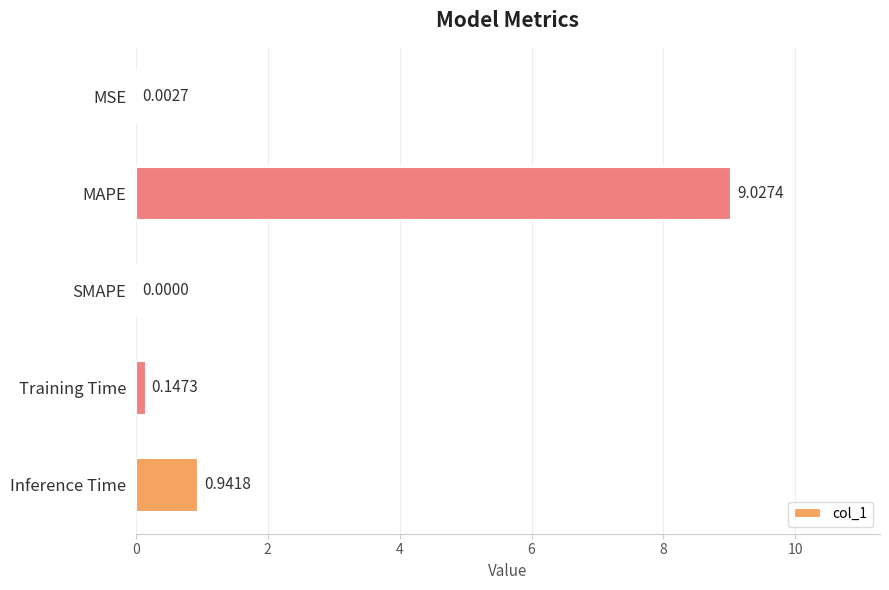

Between SMAPE and Inference Time, which is larger?

Inference Time